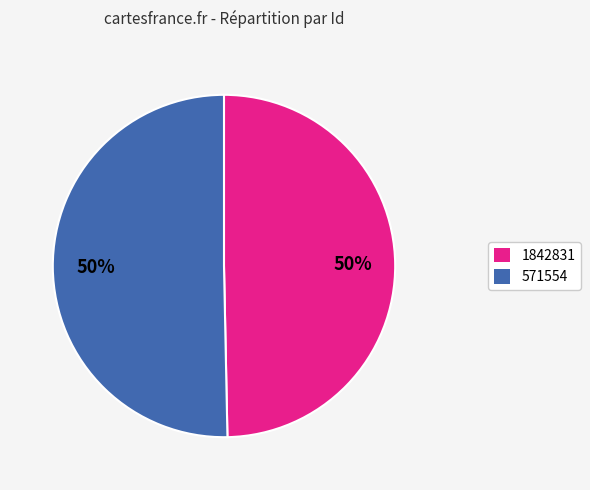

How many slices are in this pie chart?

2